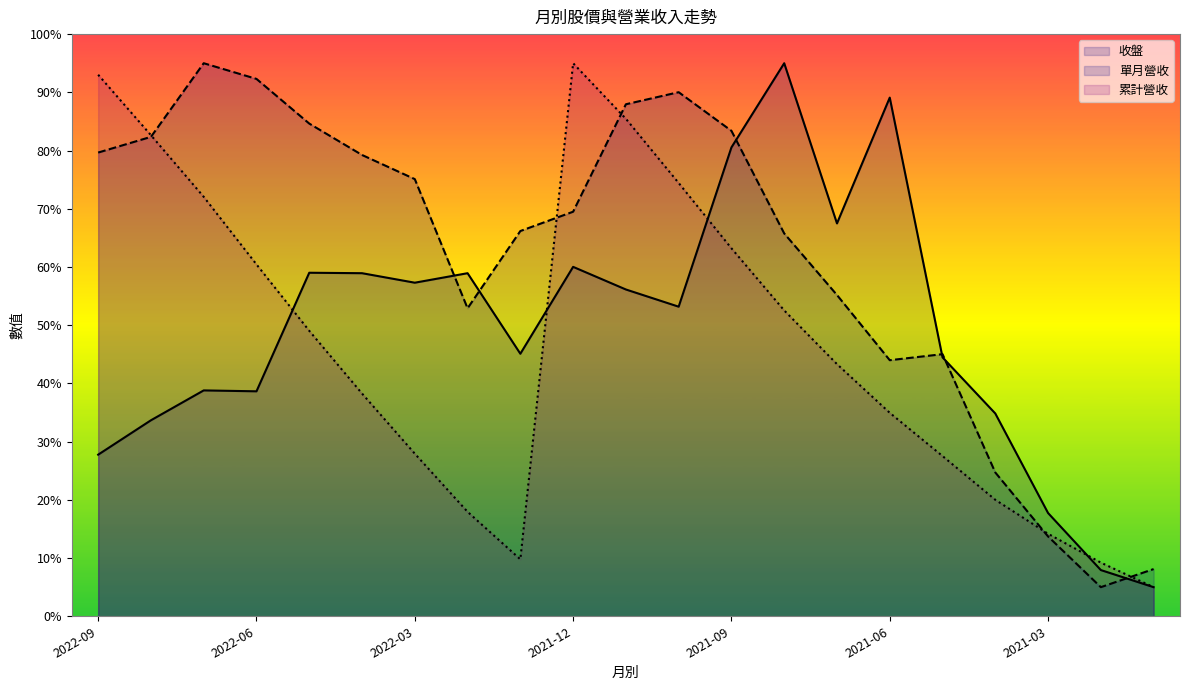

How many times do 收盤 and 單月營收 cross each other?

6